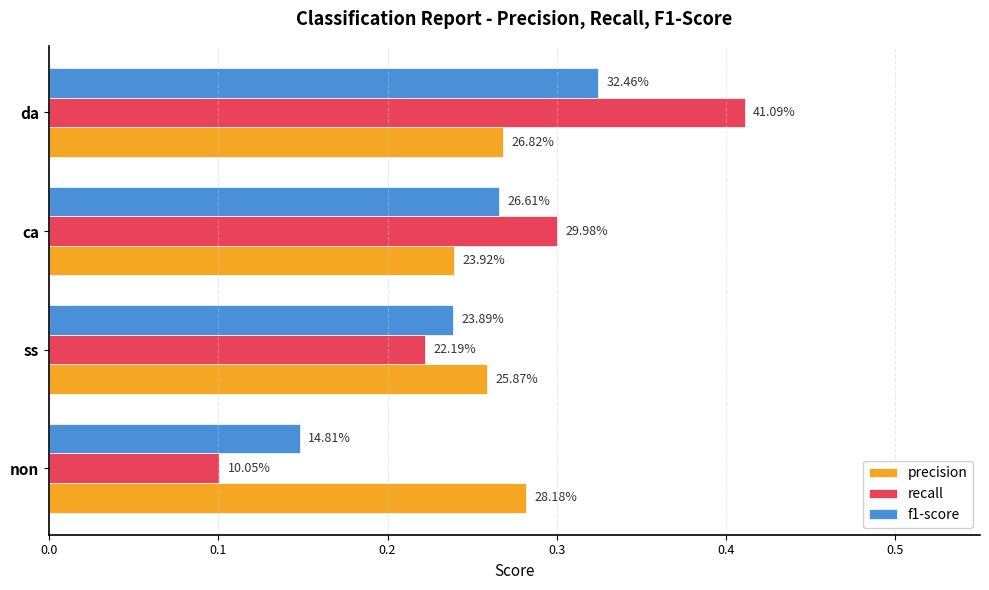

List the series in order of their overall mean, lowest first.

f1-score, recall, precision